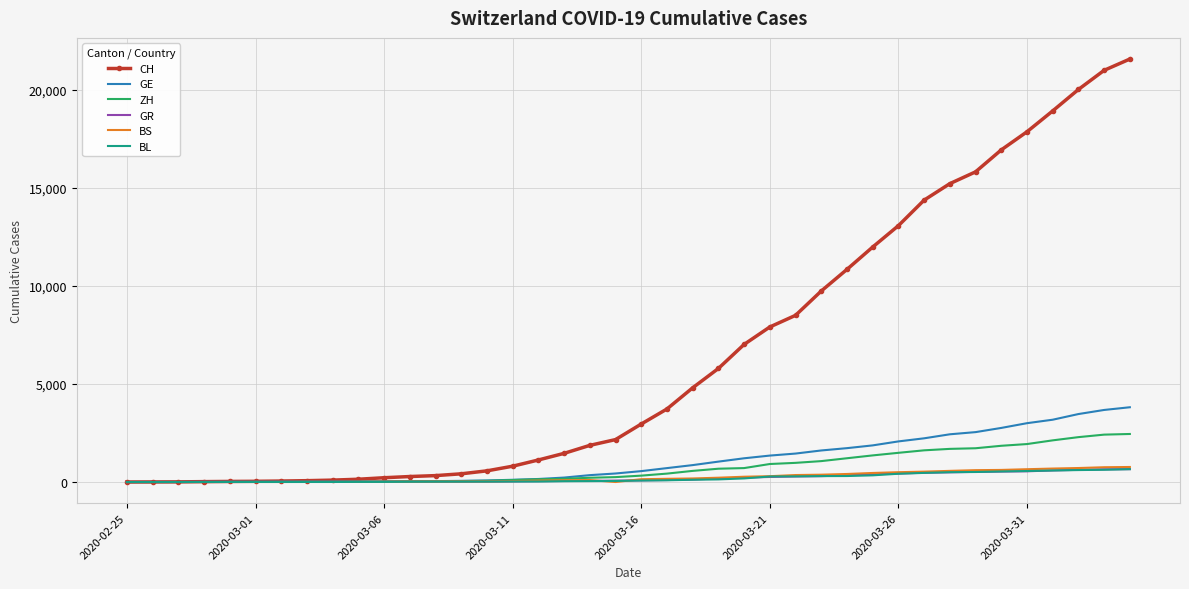

Which series has the largest total across all categories?

CH